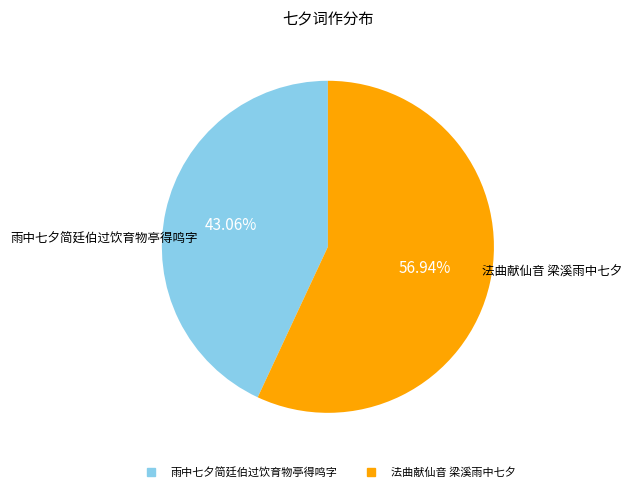

Approximately how many times larger is the value at 雨中七夕简廷伯过饮育物亭得鸣字 compared to 法曲献仙音 梁溪雨中七夕?

0.8